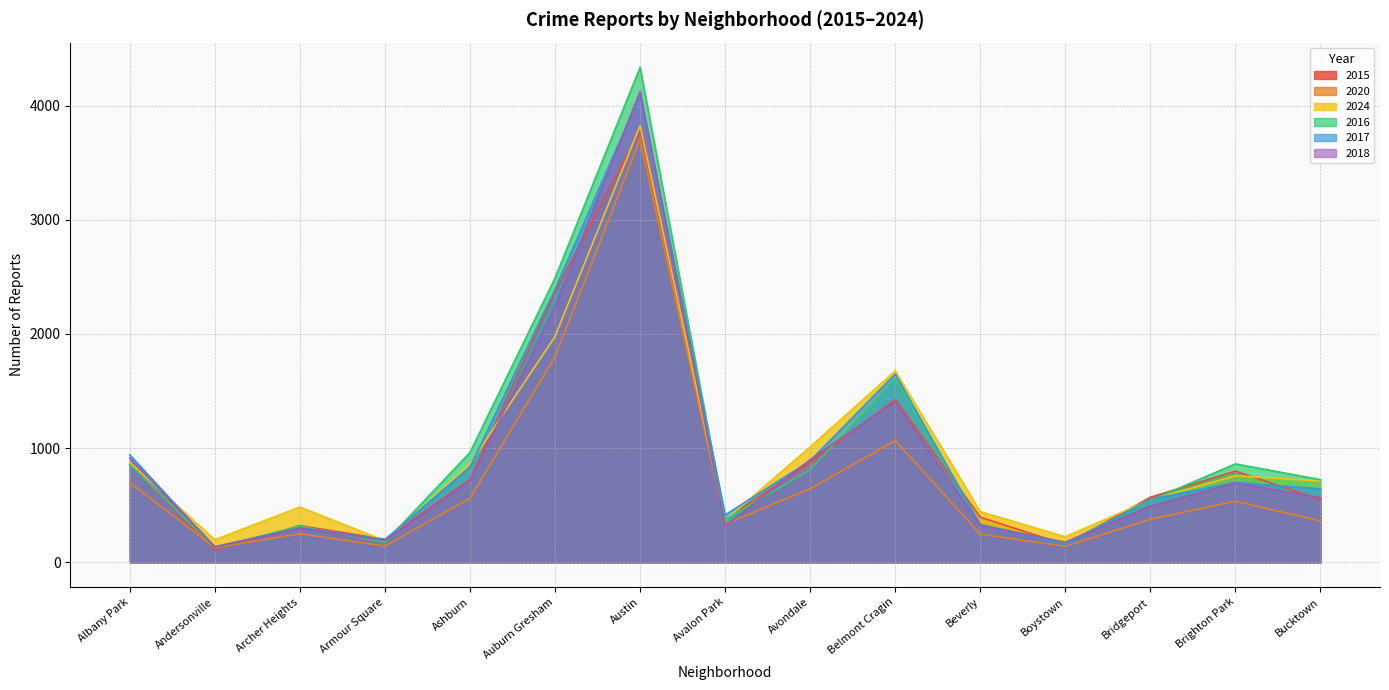

What is the minimum value shown in the chart?

108